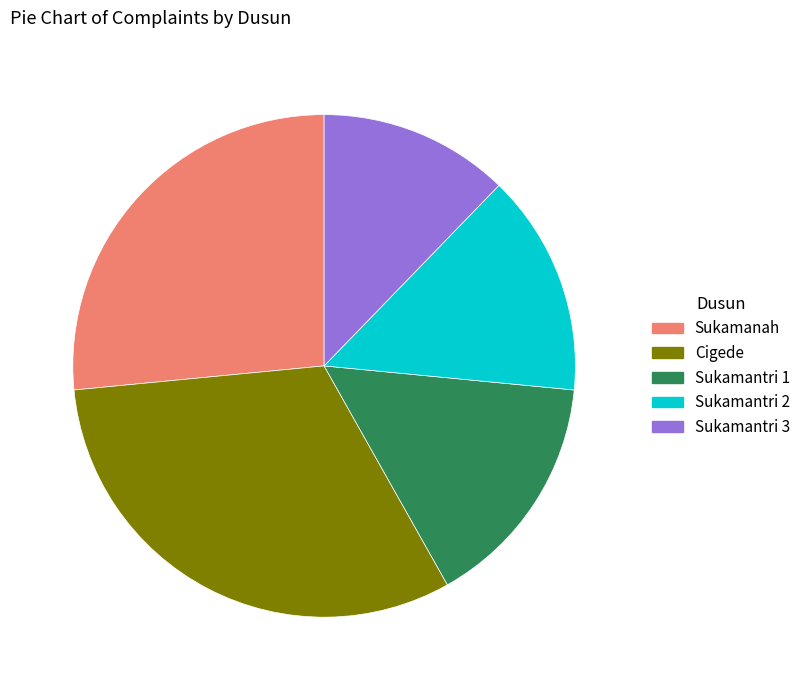

How many slices are in this pie chart?

5